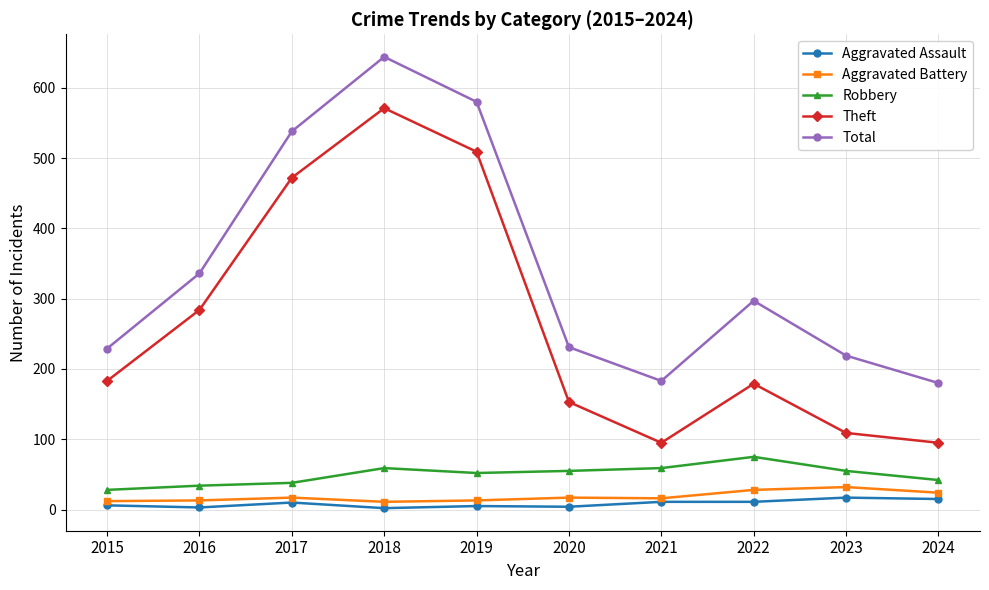

True or false: Theft and Robbery intersect in this chart.

False